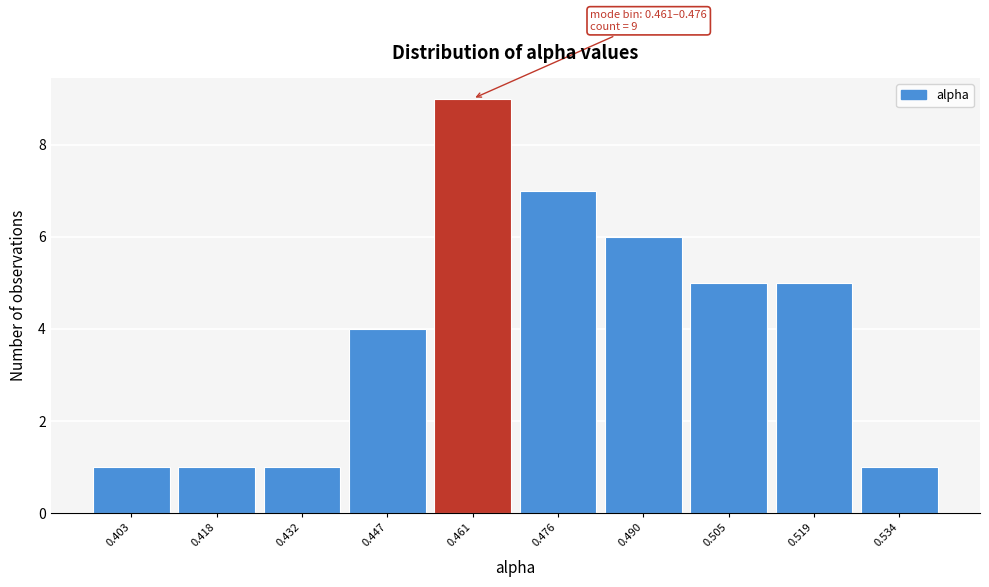

Reading left to right, transcribe all the data shown in this chart.

0.403=1	0.418=1	0.432=1	0.447=4	0.461=9	0.476=7	0.490=6	0.505=5	0.519=5	0.534=1